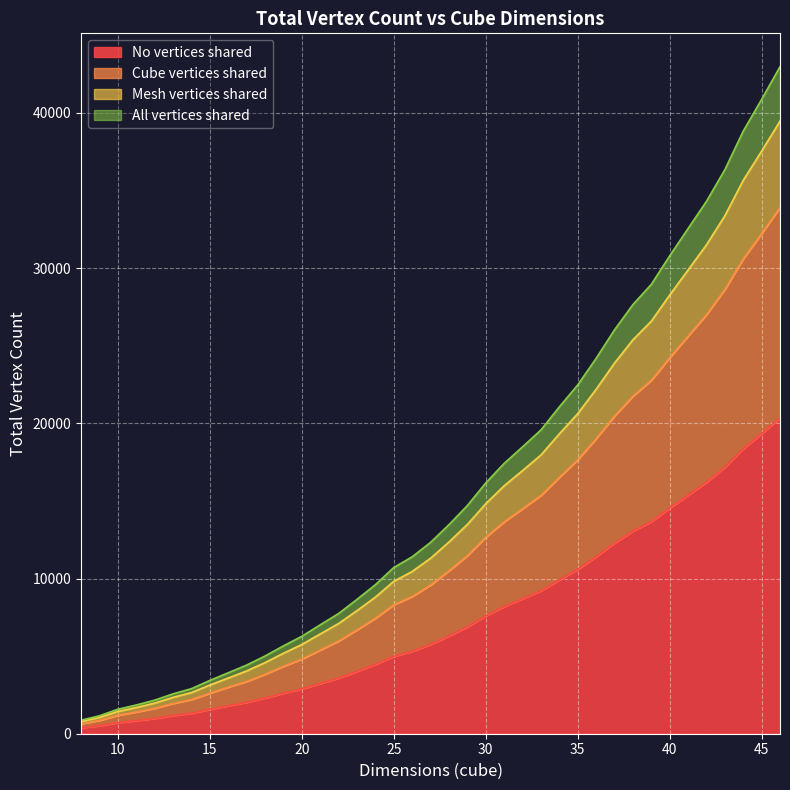

Which has a higher value, 29 or 9?

29